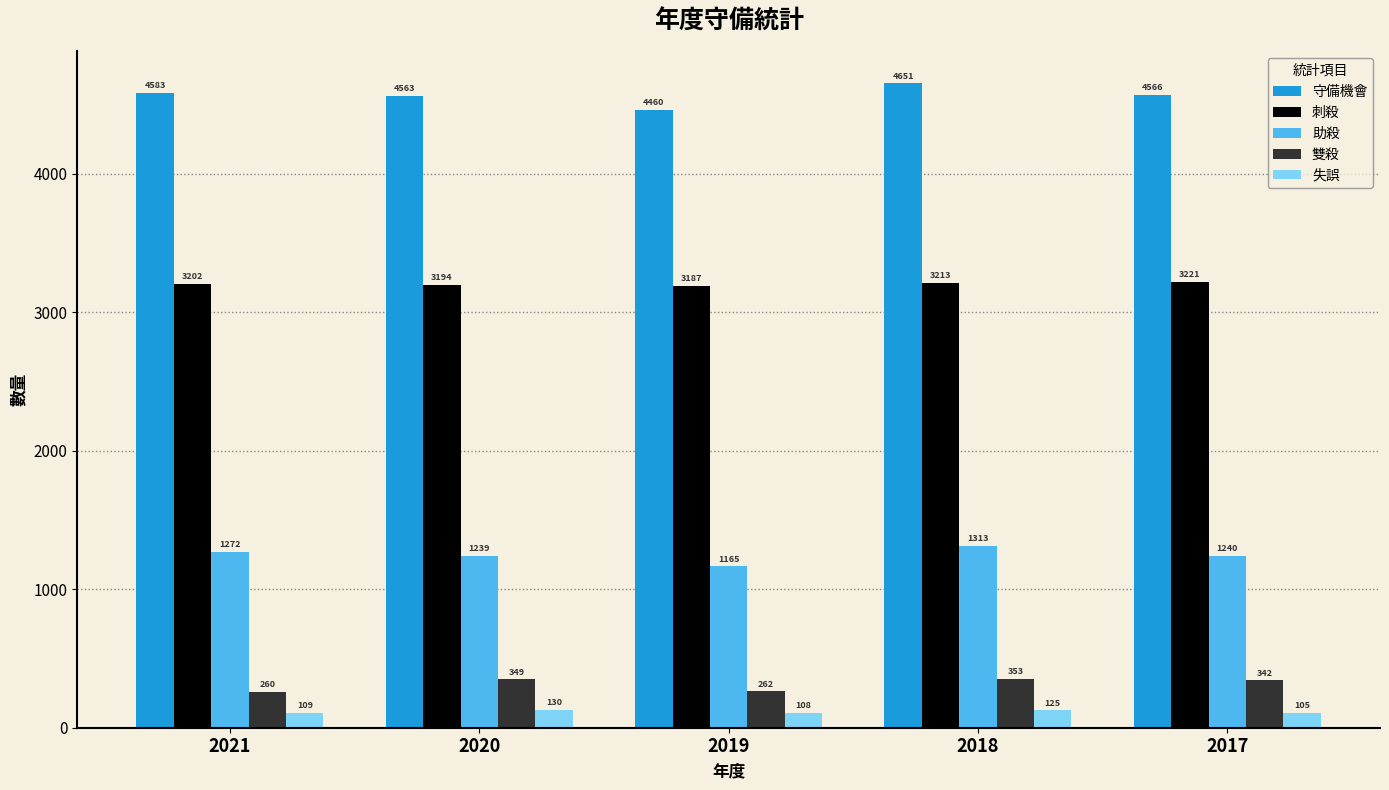

Which series has the largest range (max minus min)?

守備機會